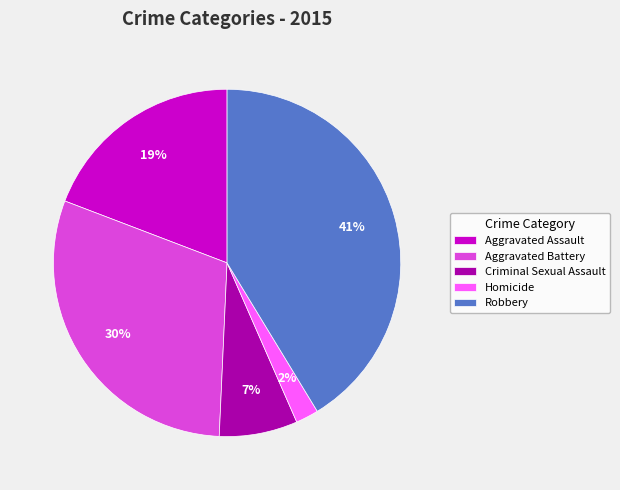

Does Homicide represent more than half of the total?

No